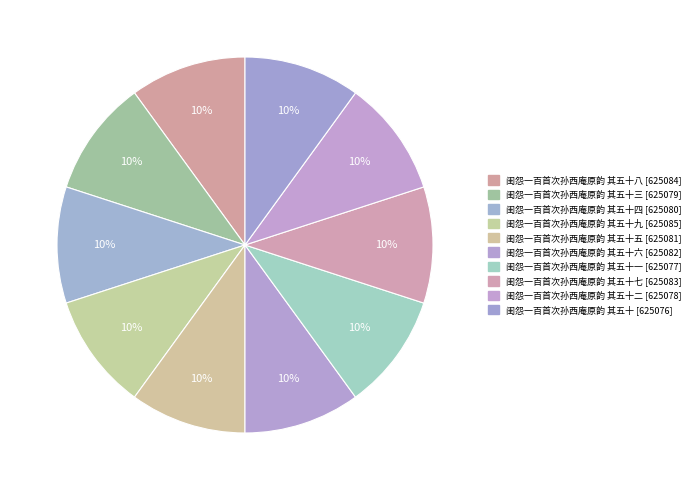

How many slices are in this pie chart?

10